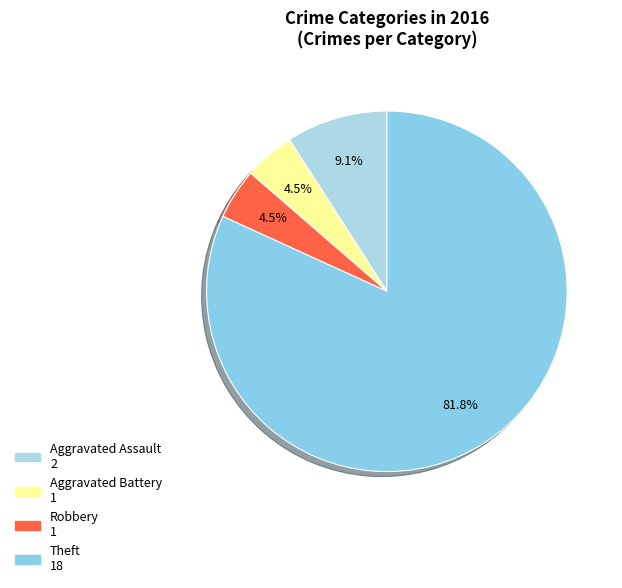

How many slices are in this pie chart?

4